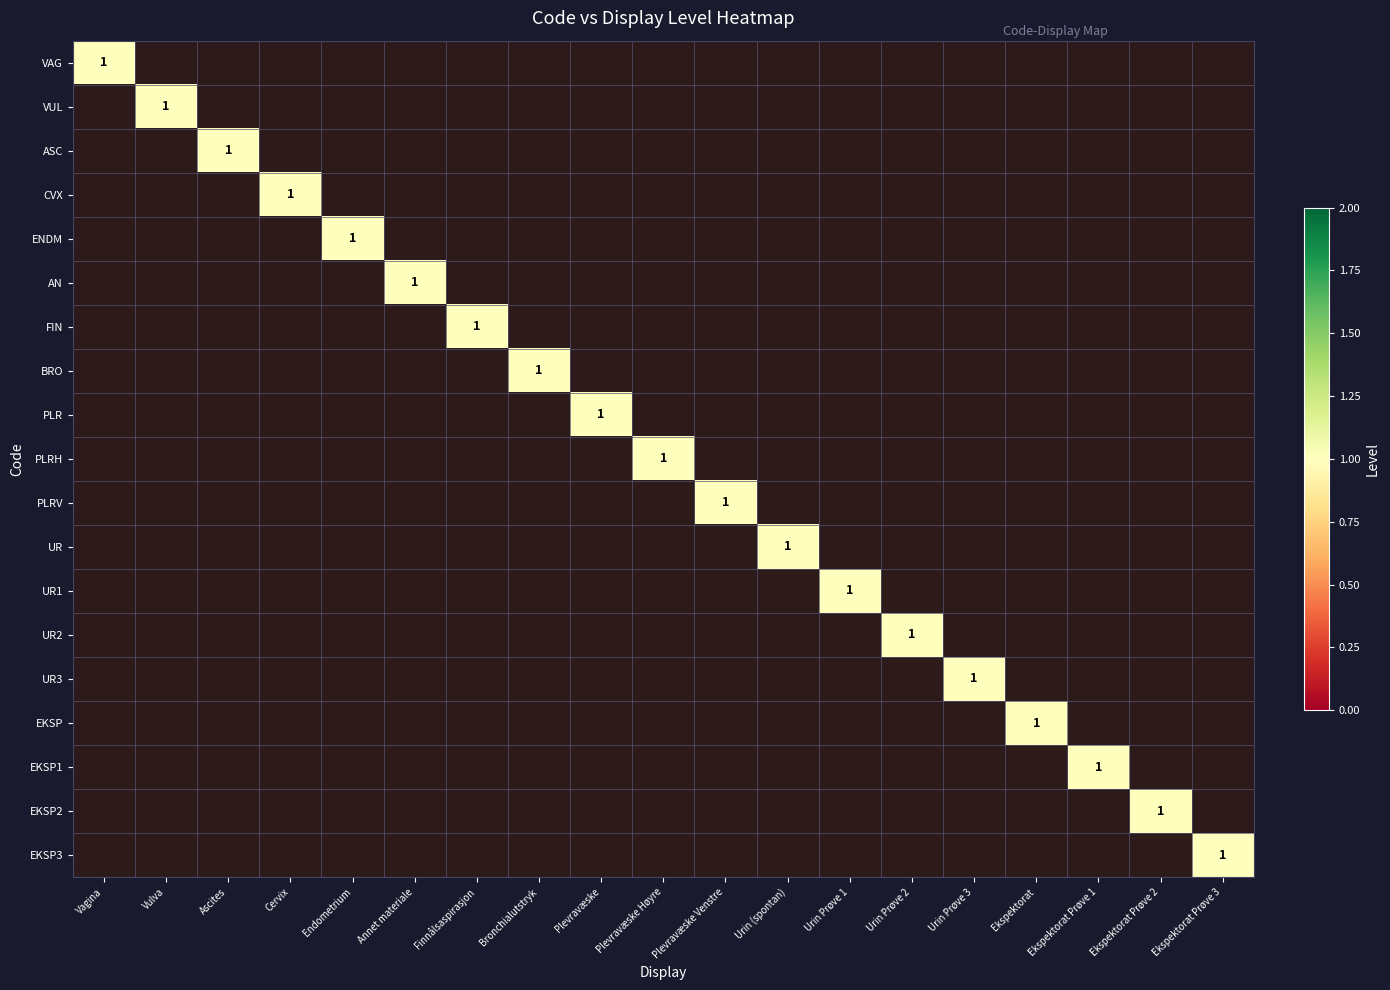

At which label does EKSP reach its minimum?

Vagina